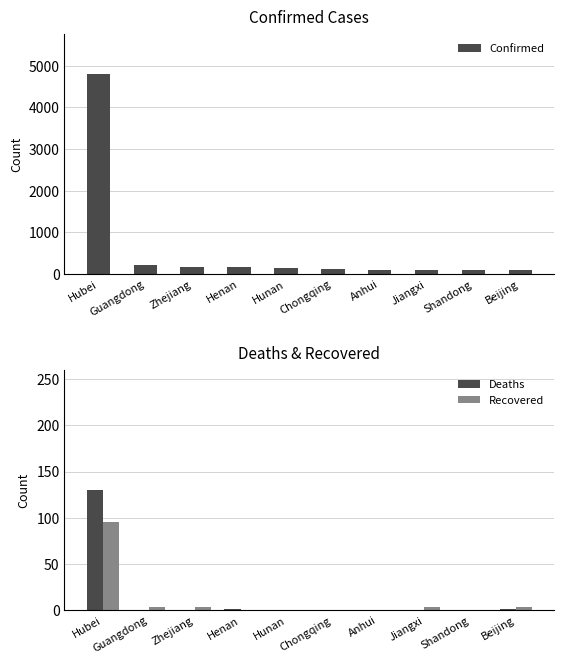

Reading left to right, extract all data points from this chart.

Confirmed: 4807	207	173	168	143	132	106	109	95	91
Deaths: 130	0	0	1	0	0	0	0	0	1
Recovered: 95	4	3	0	0	0	0	3	0	4